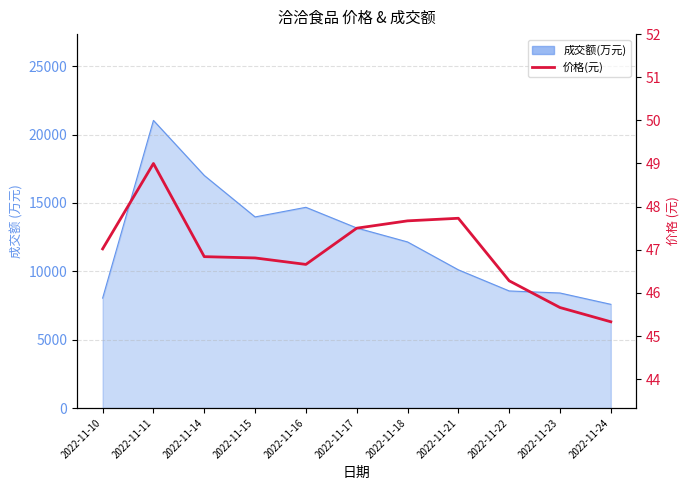

What is the value of the 4th point from the left?

46.8